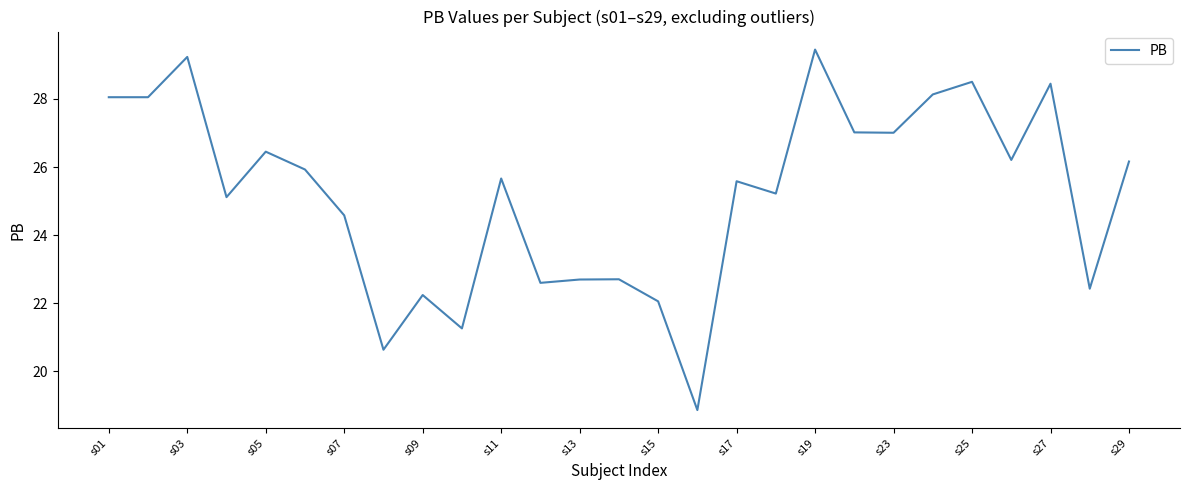

What is the smallest value displayed?

18.9